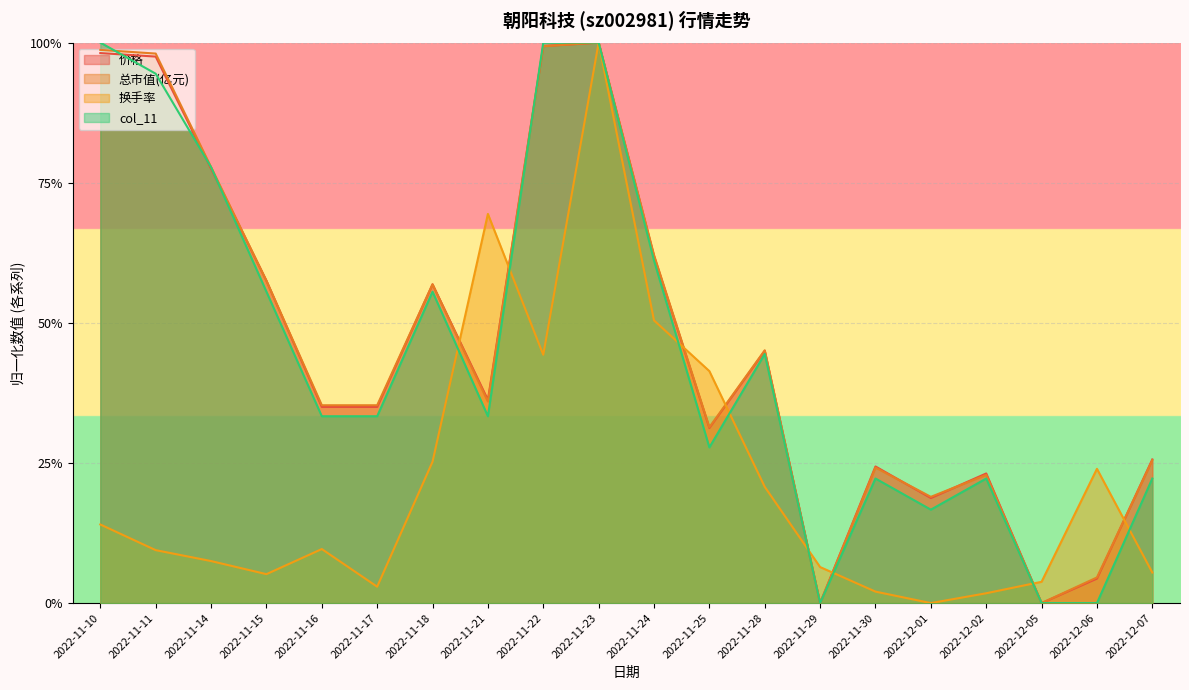

What is the difference between the highest and lowest values at 2022-11-14?

0.7